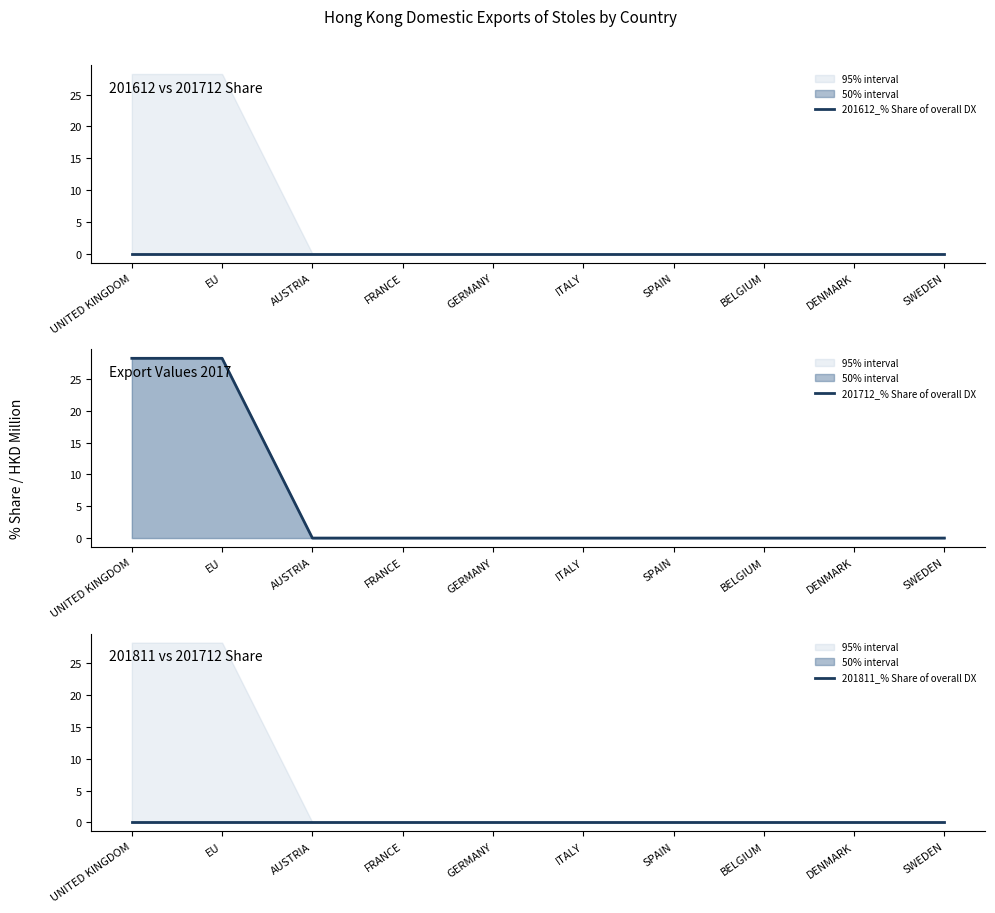

True or false: 201612_% Share of overall DX has more than 2 interior local peaks.

False